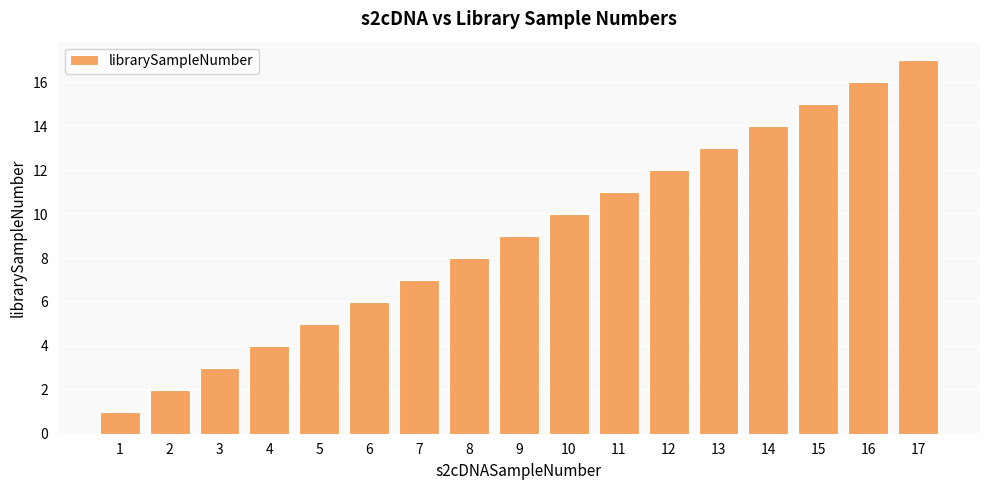

What is the change in value from 4 to 12?

+8